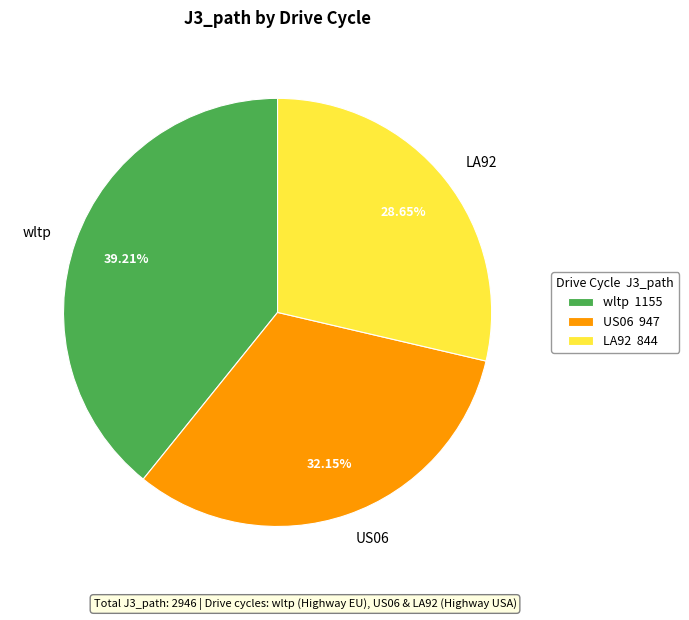

To the nearest percent, what is the difference between the wltp and LA92 slice percentages?

11%